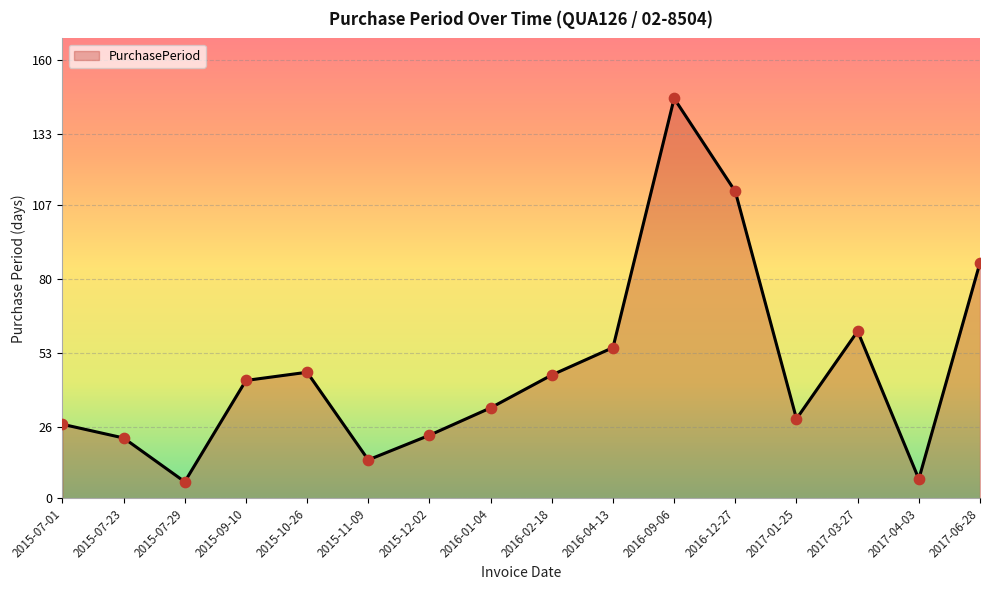

What is the ratio of the value at 2015-07-29 to the value at 2016-12-27?

0.1